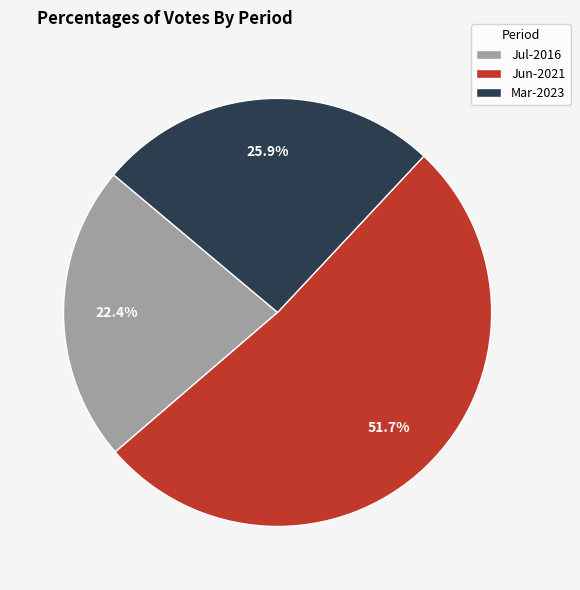

Rank the categories by value from lowest to highest.

Jul-2016, Mar-2023, Jun-2021